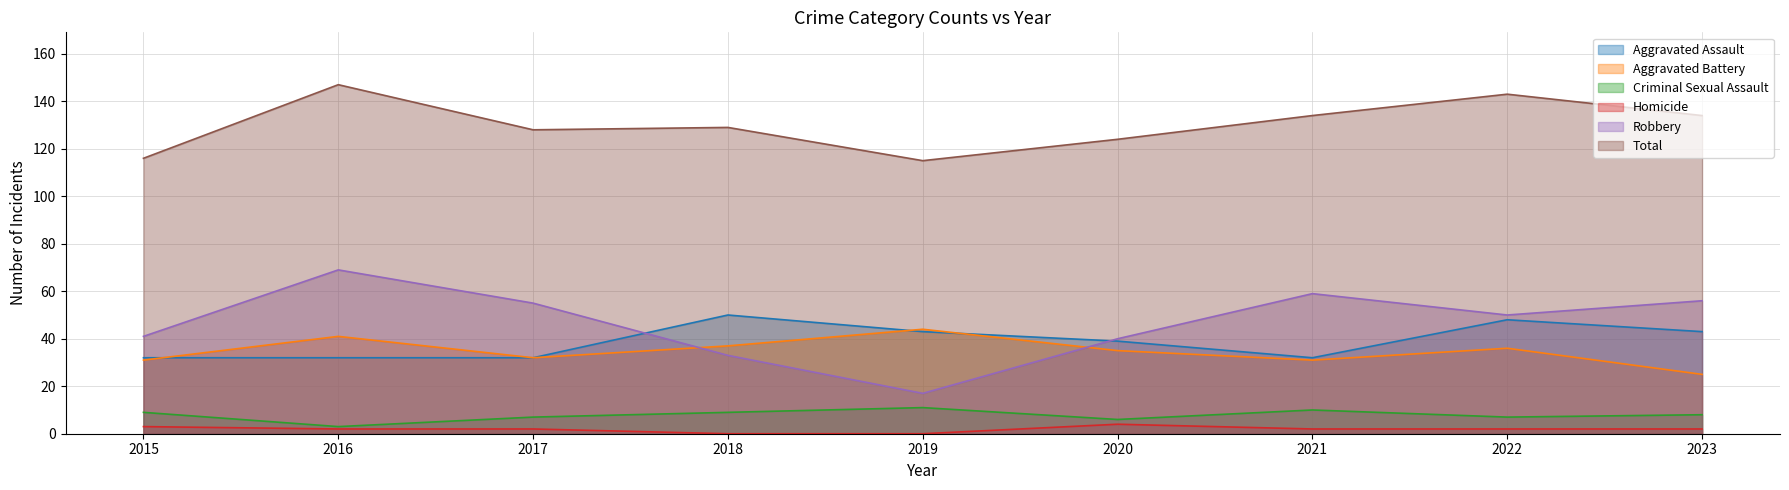

In Aggravated Assault, how many points are higher than both neighbors (excluding endpoints)?

2